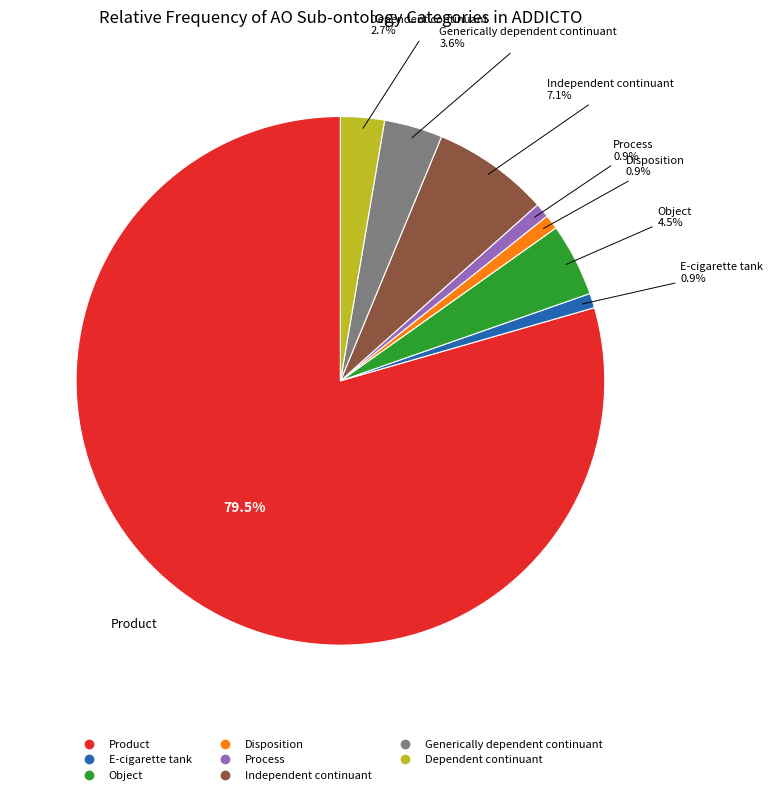

To the nearest percent, what is the difference between the largest and smallest slice percentages?

79%